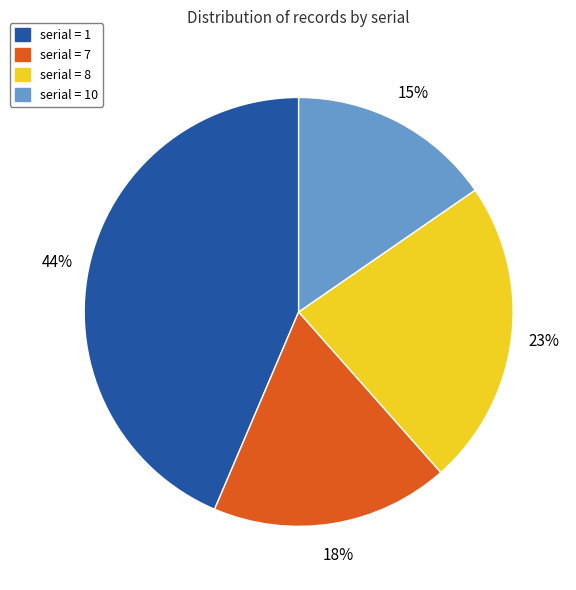

Is there any slice that represents more than half of the pie?

No